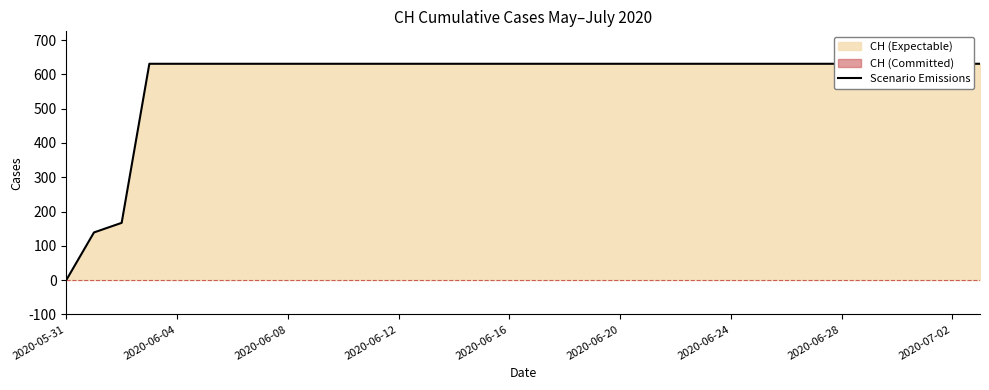

Reading right to left, extract all data points from this chart.

631	631	631	631	631	631	631	631	631	631	631	631	631	631	631	631	631	631	631	631	631	631	631	631	631	631	631	631	631	631	631	167	139	0